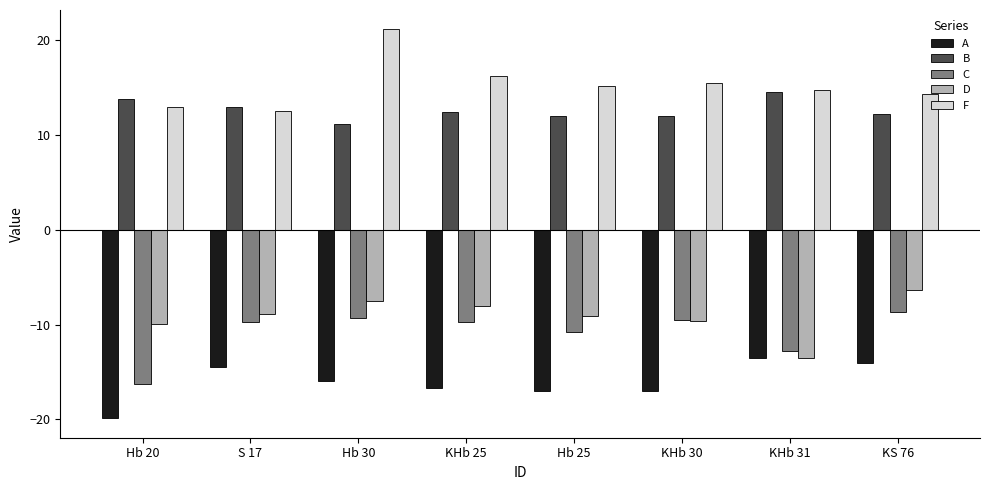

What is the sum of the F values at KHb 30 and S 17?

28.1